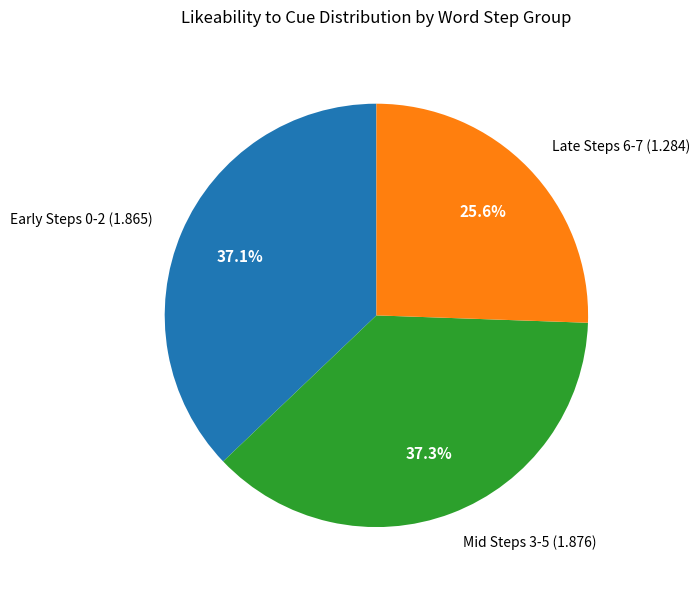

Is there any slice that represents more than half of the pie?

No